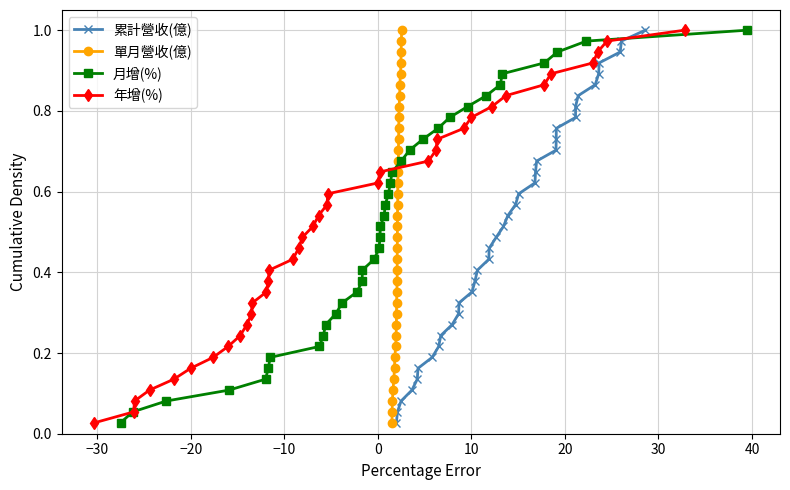

True or false: 月增(%) has more than 2 points higher than both neighbors.

False